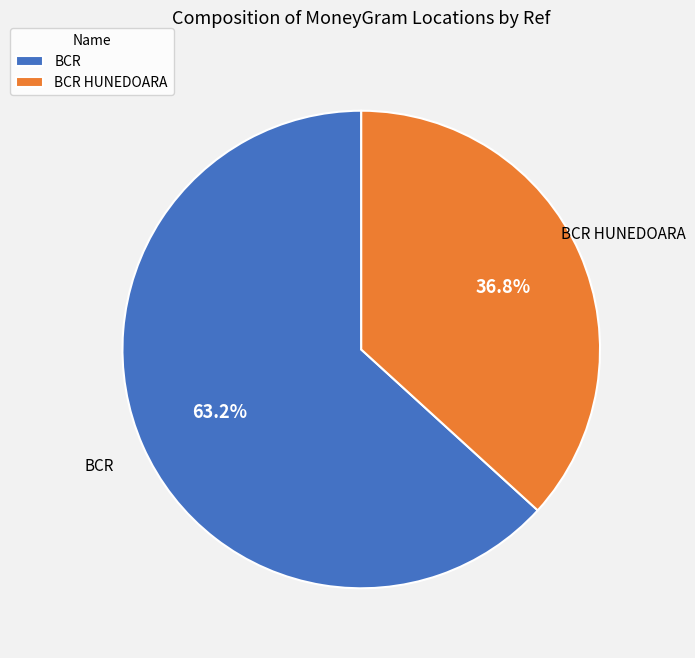

Does any single category account for the majority?

Yes